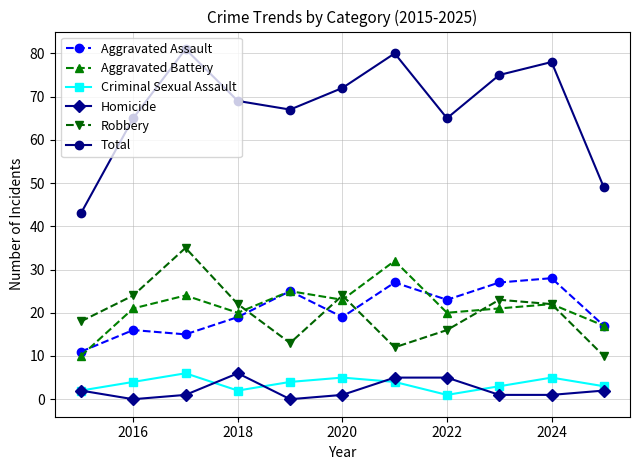

True or false: Total has more than 2 points higher than both neighbors.

True